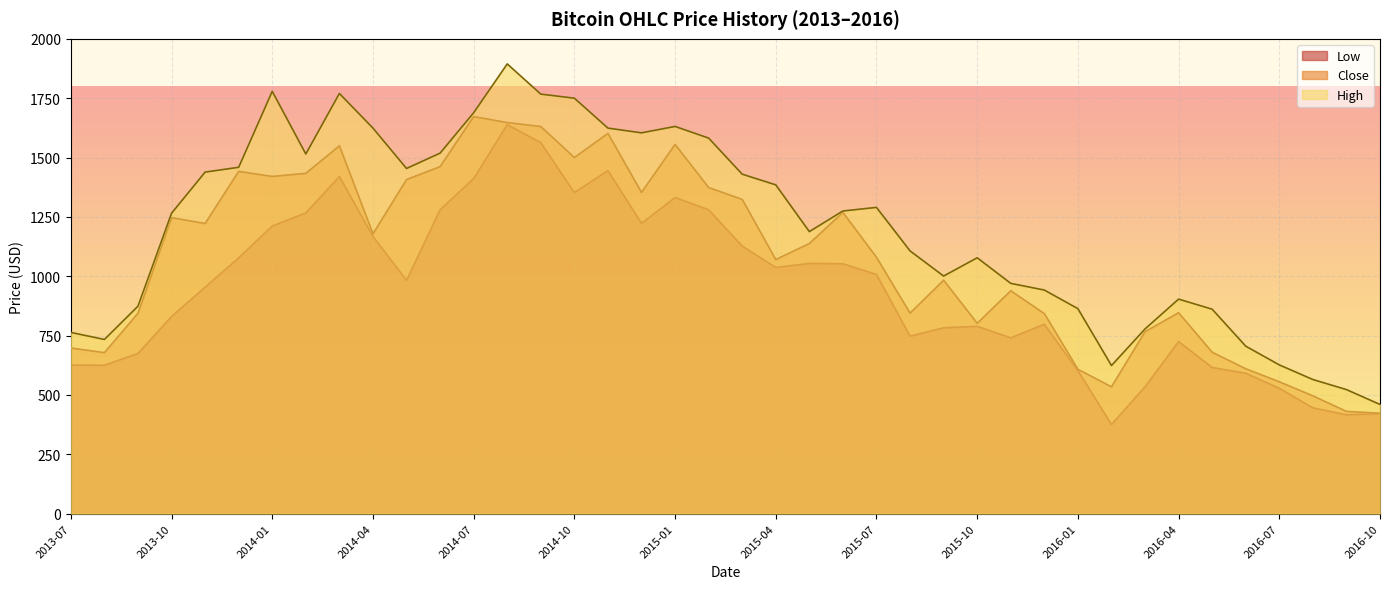

What is the average value of the High series?

1207.8